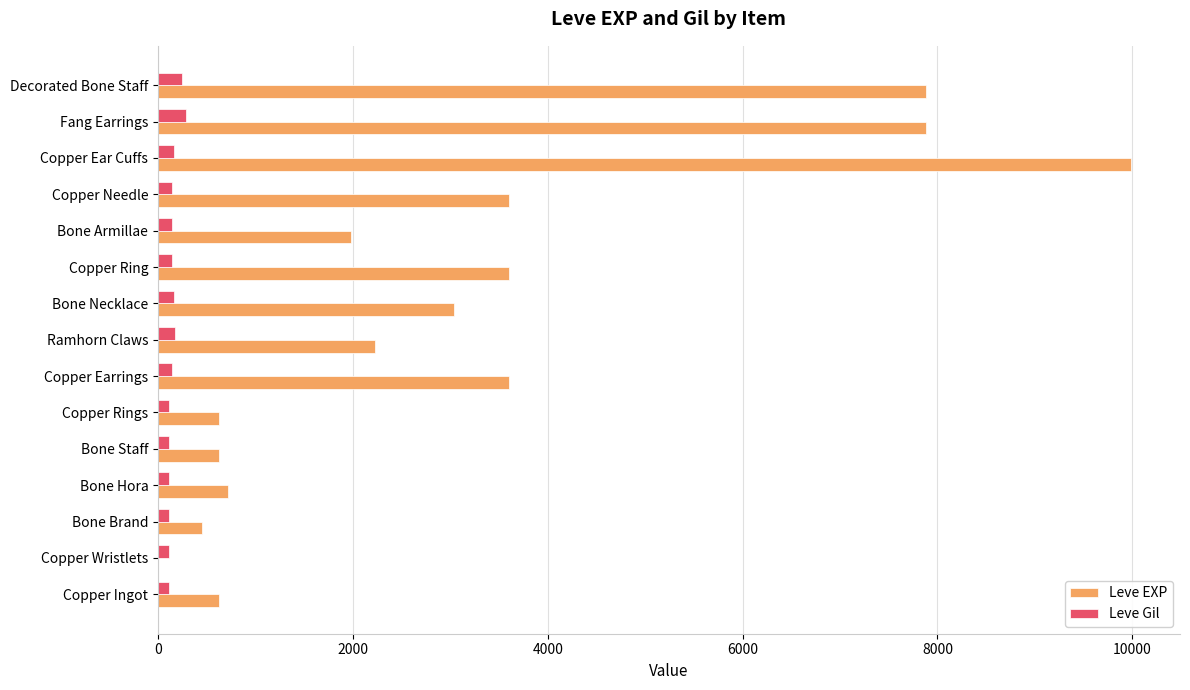

Is the value of Leve EXP at Fang Earrings greater than the value of Leve Gil at Copper Ring?

Yes